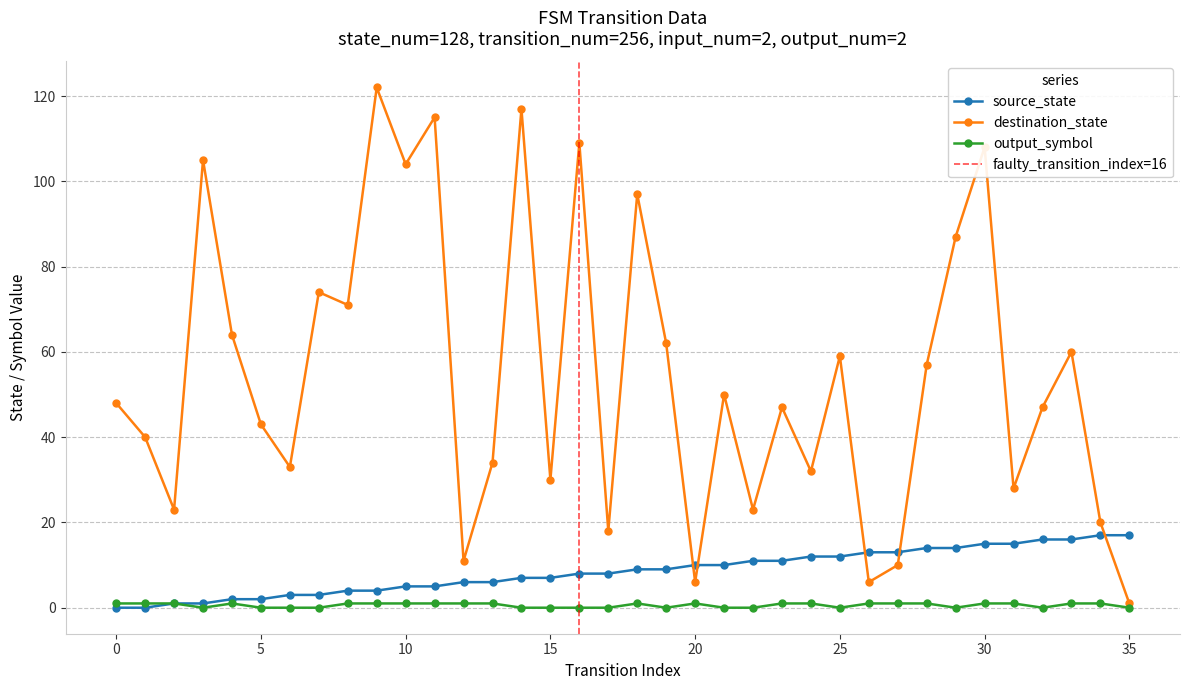

At 11, list the series in order from largest to smallest.

destination_state, source_state, output_symbol